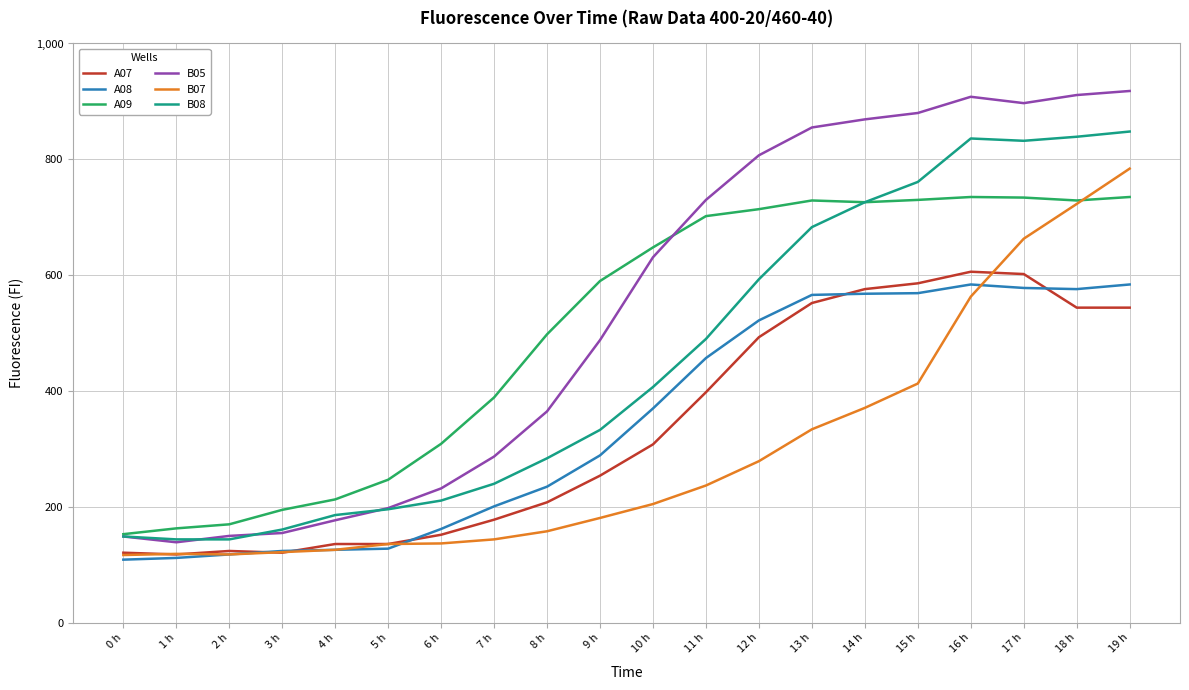

True or false: A07 and B08 cross at least once.

False